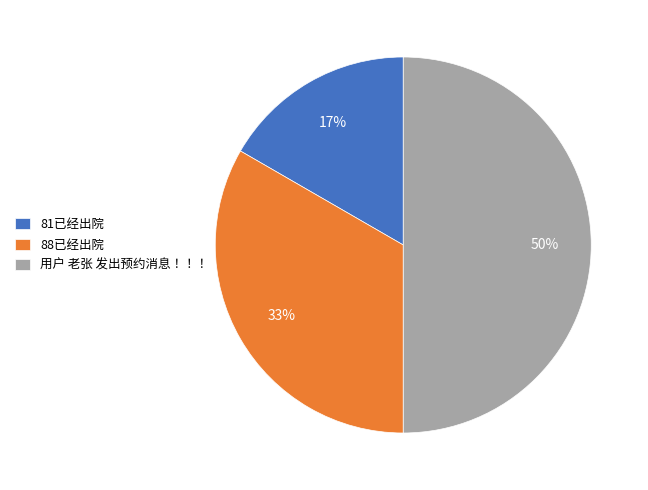

Which slice is the largest?

用户 老张 发出预约消息！！！